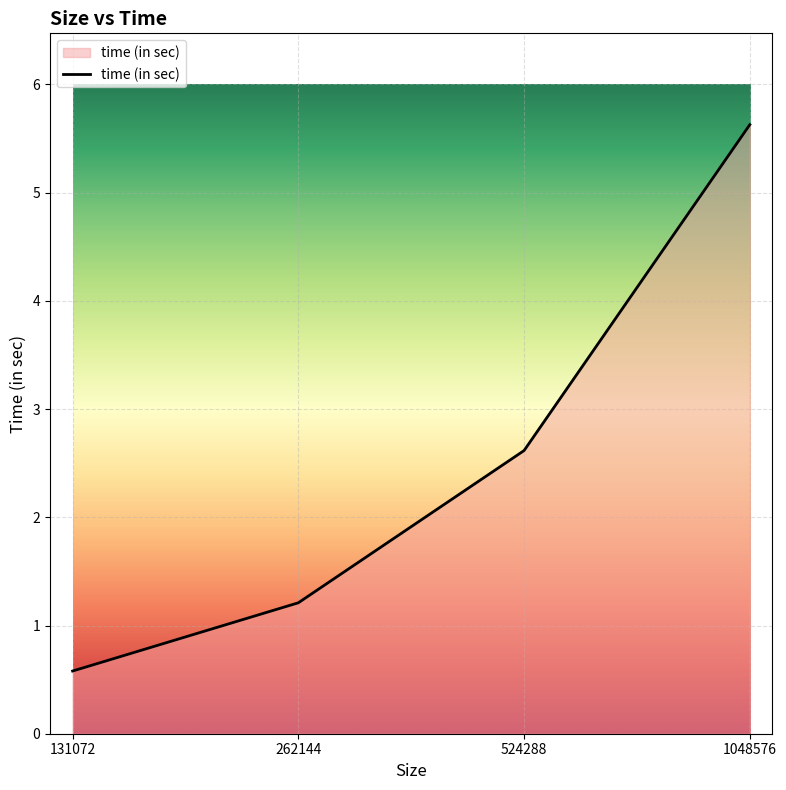

Which category has the lowest value across all series?

131072